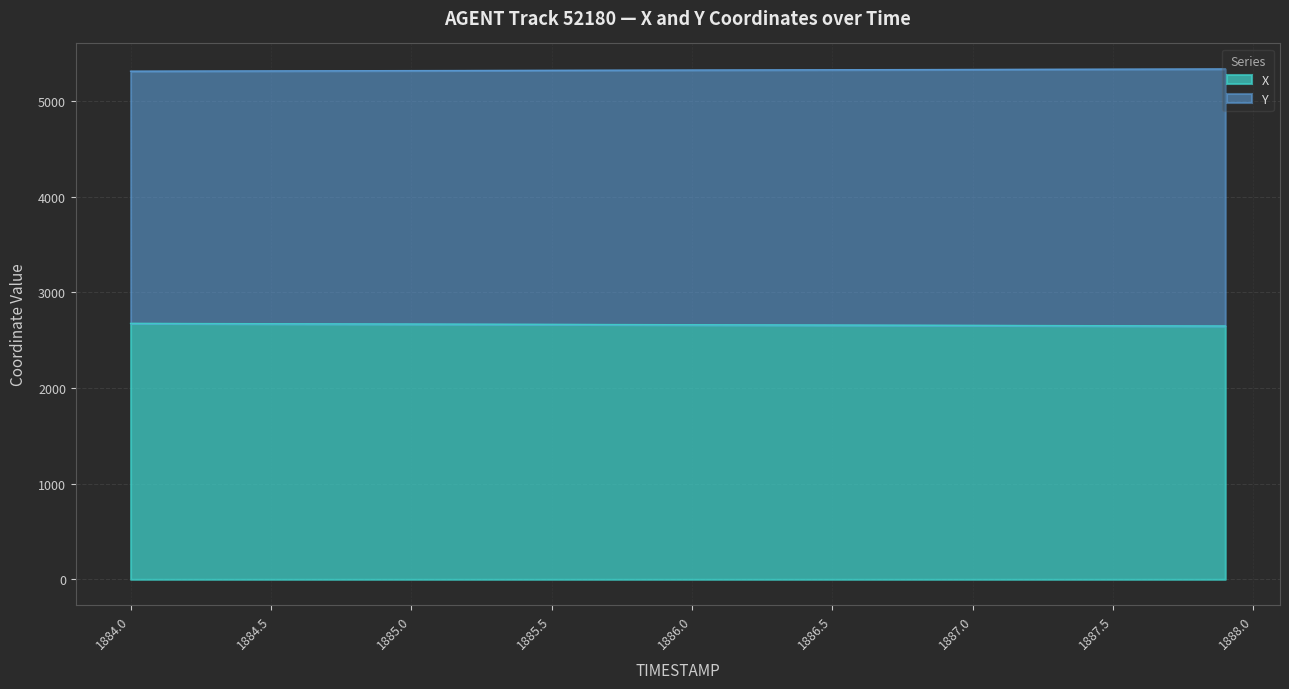

Does the chart display data point markers on the line(s)?

No